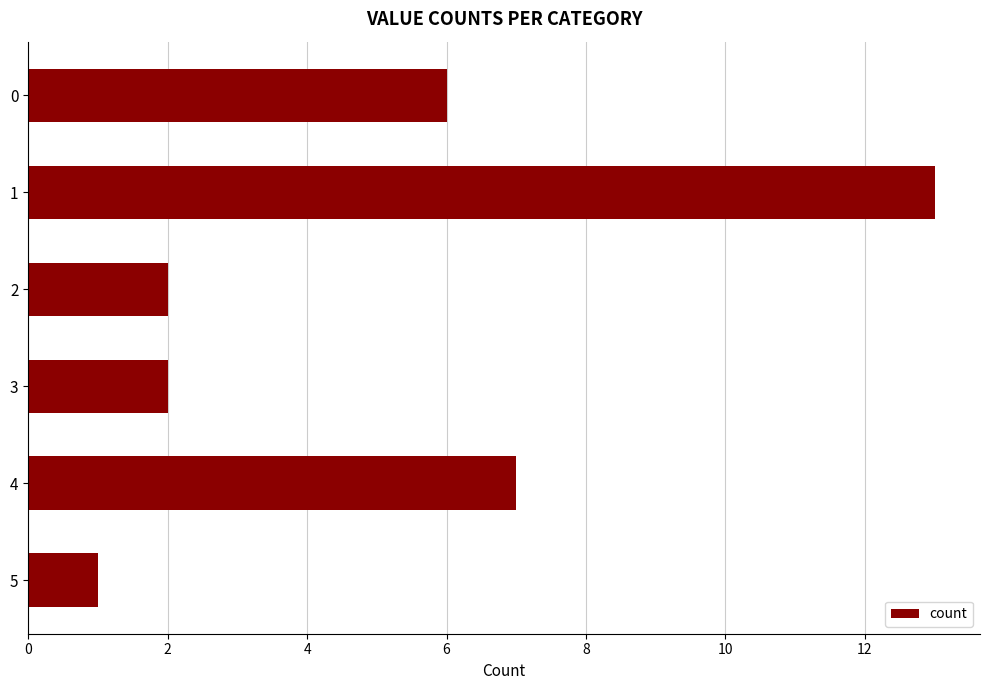

What is the change in value from 0 to 1?

+7